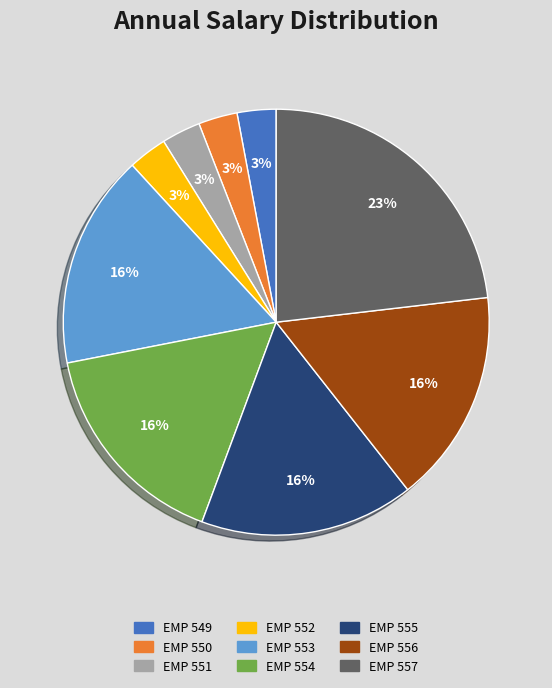

Is the sum of EMP 553 and EMP 554 greater than half?

No